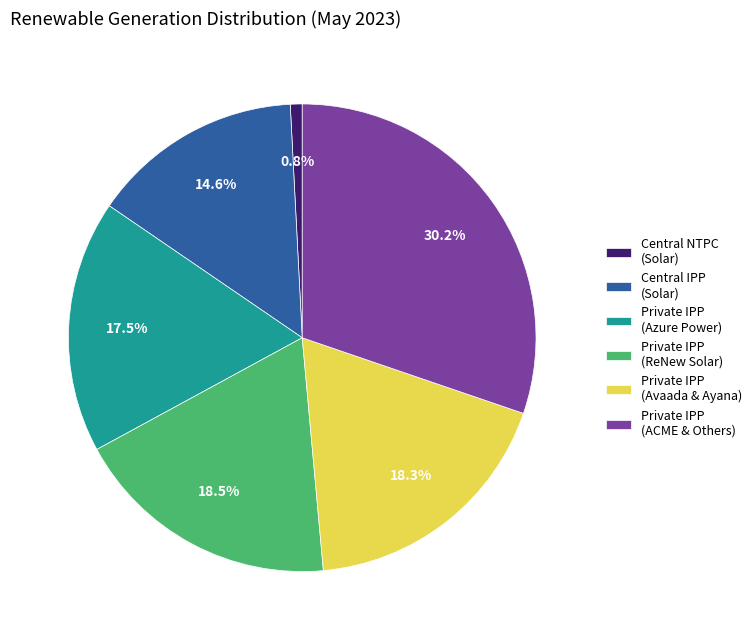

How many segments does this pie chart have?

6